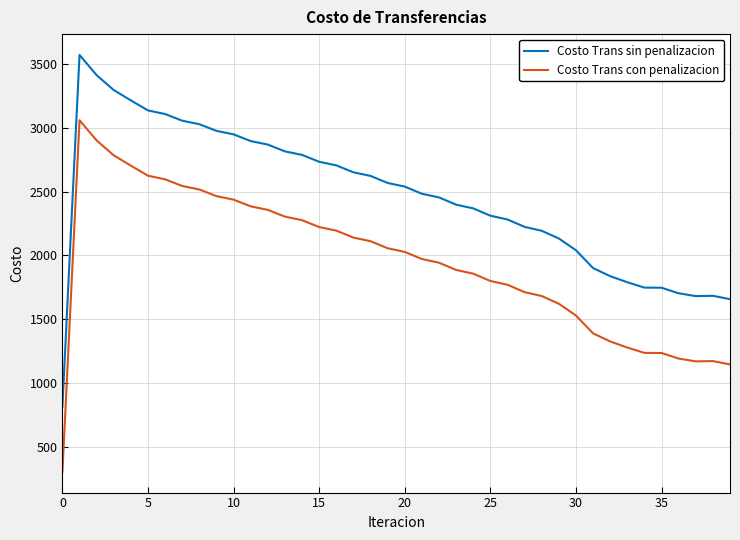

Which series has the largest total across all categories?

Costo Trans sin penalizacion